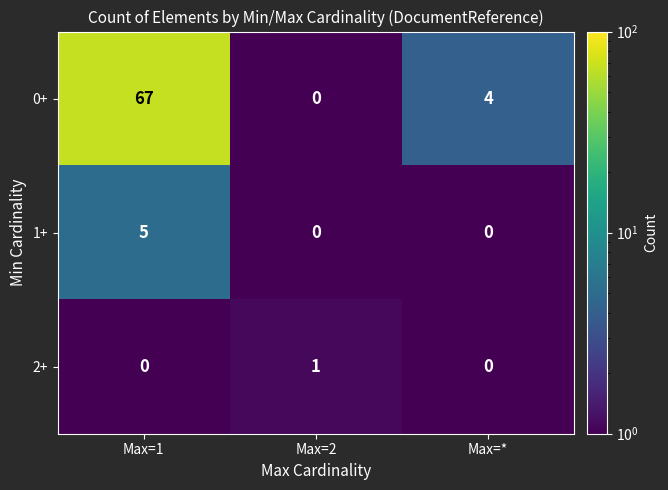

Reading left to right, transcribe all the data shown in this chart.

0+: Max=1=67	Max=2=0	Max=*=4
1+: Max=1=5	Max=2=0	Max=*=0
2+: Max=1=0	Max=2=1	Max=*=0